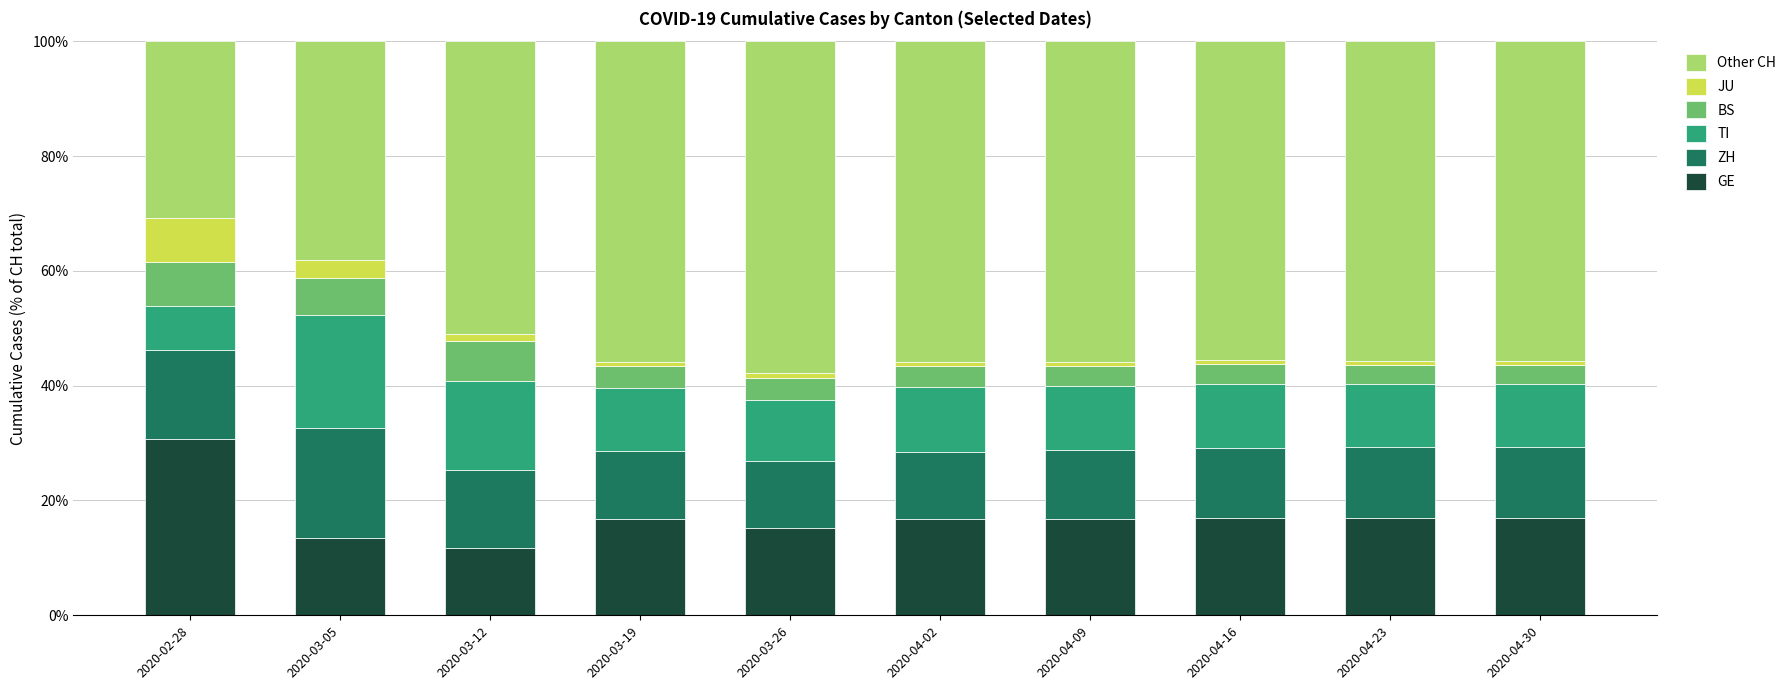

How many bars are there in total?

10